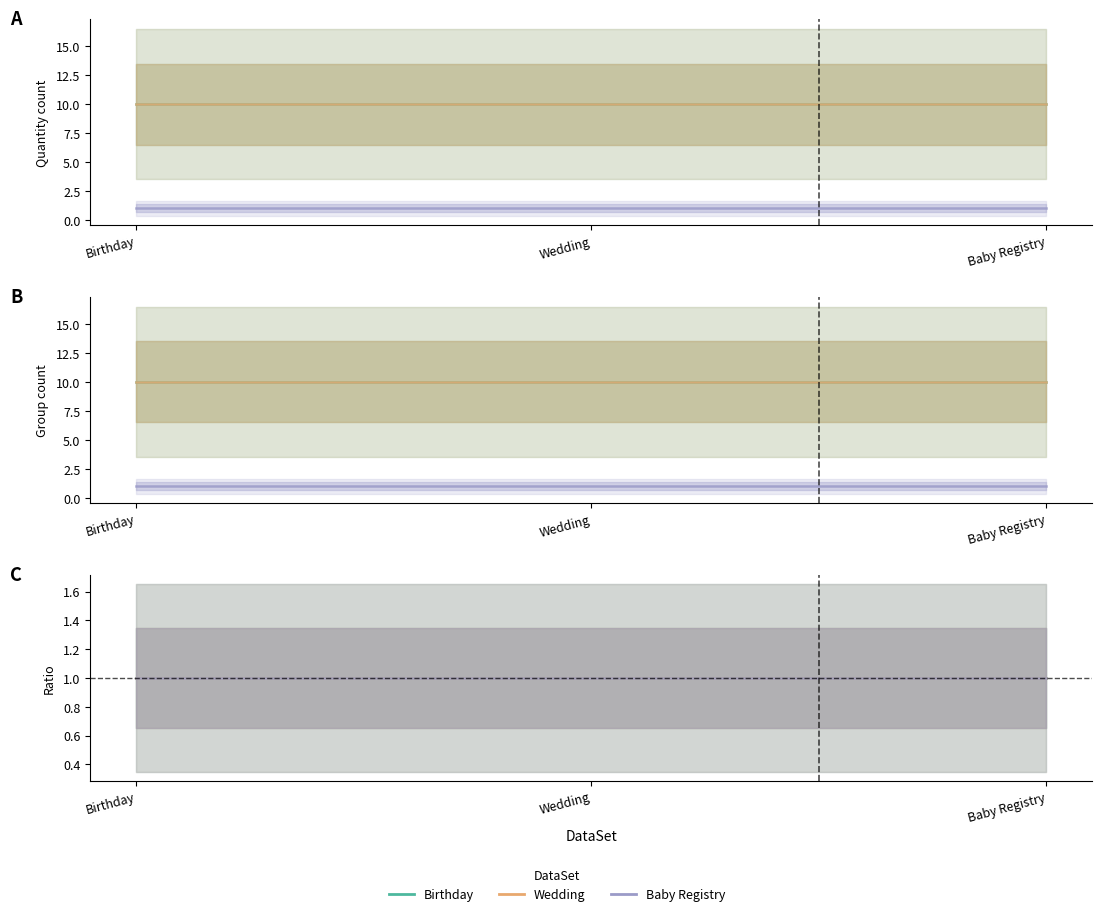

Rank the series at Birthday from lowest to highest value.

Baby Registry, Birthday, Wedding